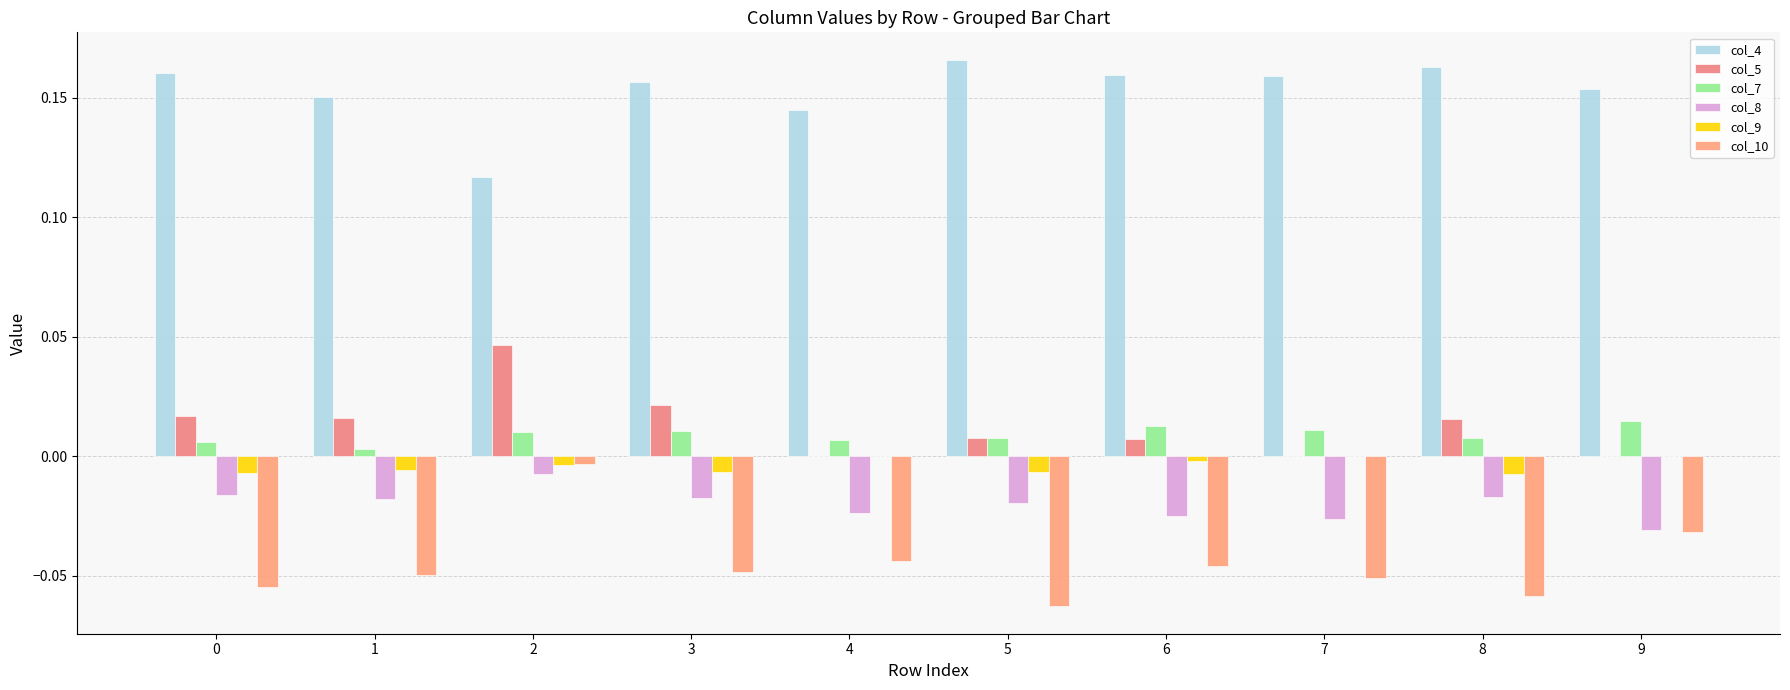

Reading left to right, transcribe all the data shown in this chart.

col_4: 0.2	0.2	0.1	0.2	0.1	0.2	0.2	0.2	0.2	0.2
col_5: 0.0	0.0	0.0	0.0	0.0	0.0	0.0	0.0	0.0	0.0
col_7: 0.0	0.0	0.0	0.0	0.0	0.0	0.0	0.0	0.0	0.0
col_8: -0.0	-0.0	-0.0	-0.0	-0.0	-0.0	-0.0	-0.0	-0.0	-0.0
col_9: -0.0	-0.0	-0.0	-0.0	0.0	-0.0	-0.0	0.0	-0.0	0.0
col_10: -0.1	-0.0	-0.0	-0.0	-0.0	-0.1	-0.0	-0.1	-0.1	-0.0